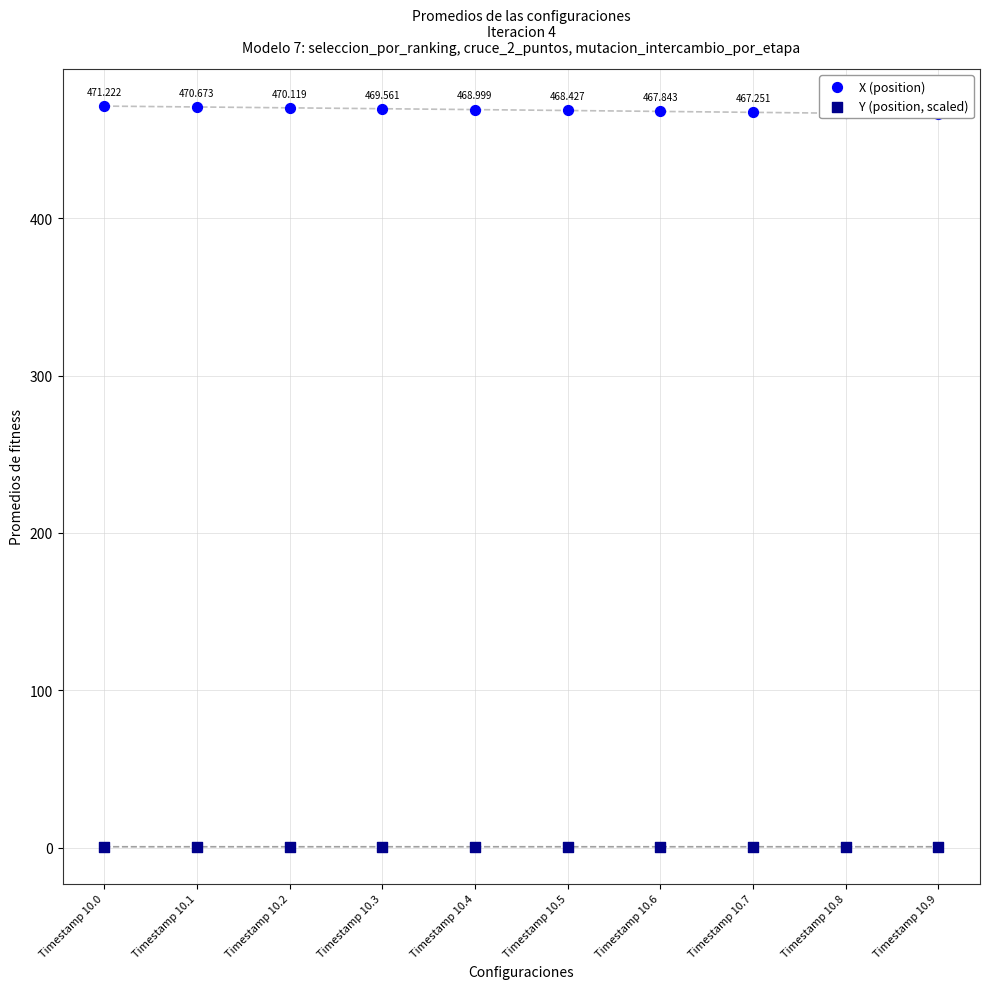

What are all the series names shown in the legend?

X (position), Y (position, scaled)